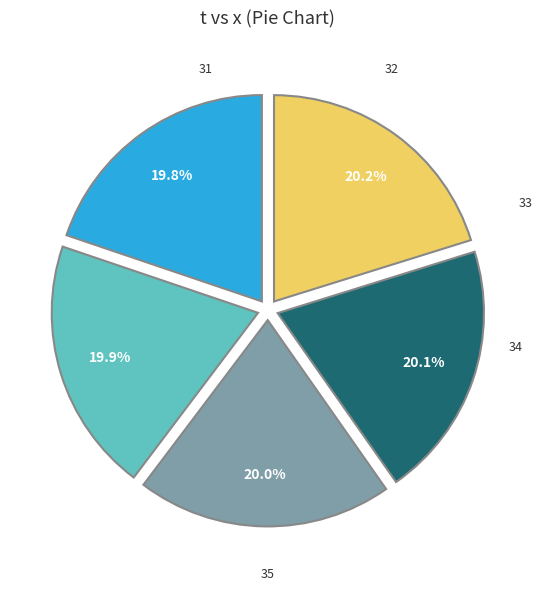

To the nearest percent, what portion does 31 represent?

20%